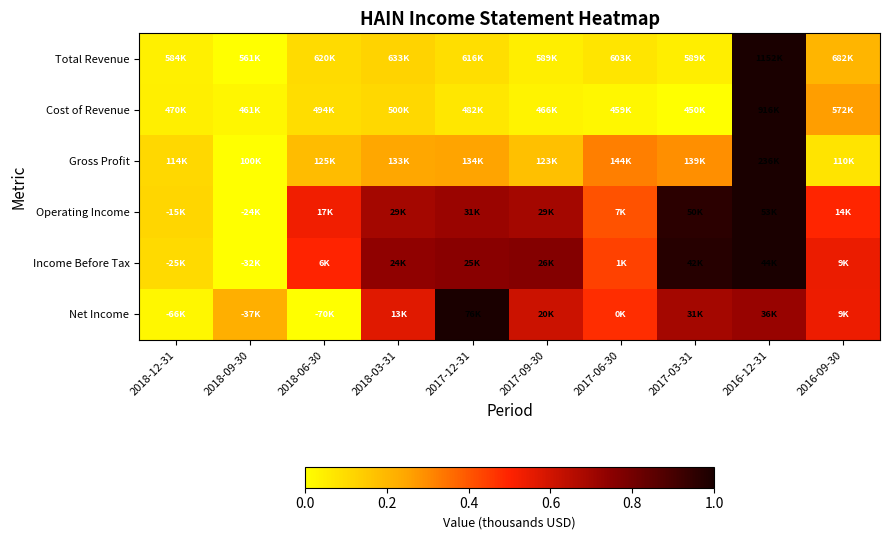

How many categories are shown in the chart?

10